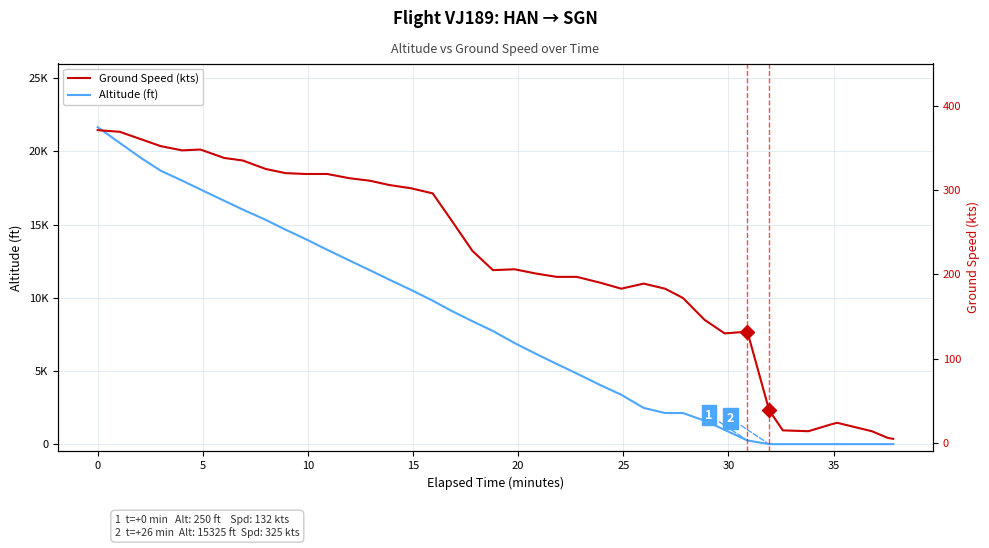

What is the difference between the second highest and second lowest values in the Ground Speed (kts) series?

363